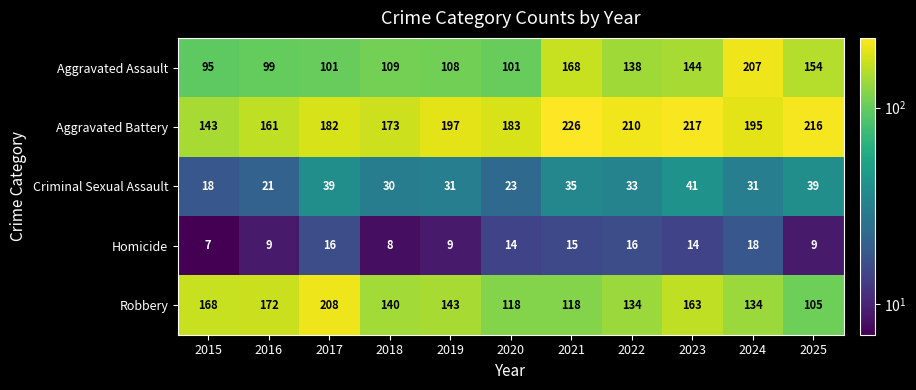

List the series in order of their peak value, highest first.

Aggravated Battery, Robbery, Aggravated Assault, Criminal Sexual Assault, Homicide